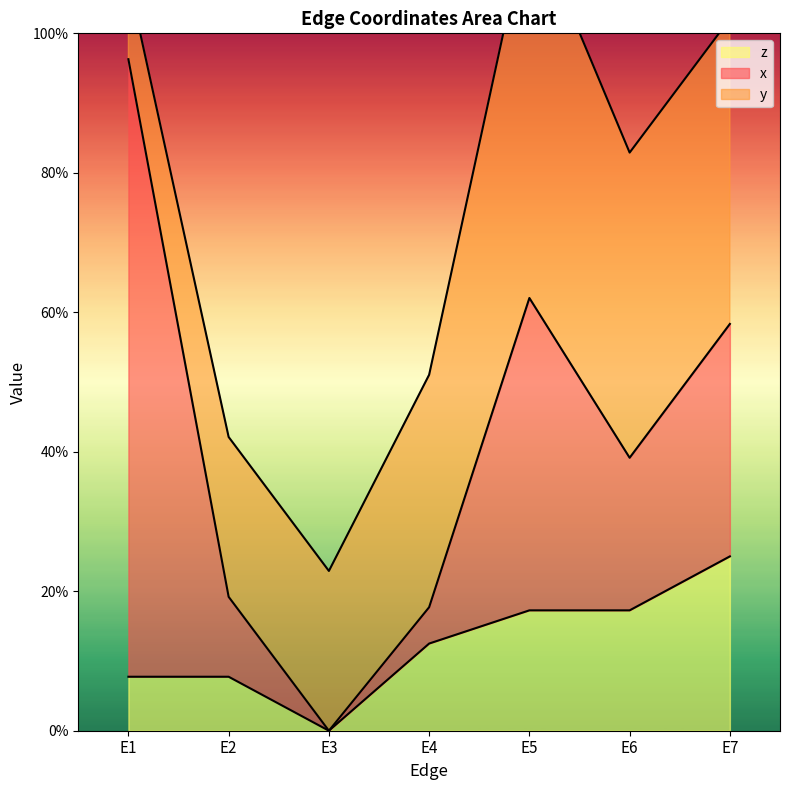

What is the greatest value displayed?

0.9